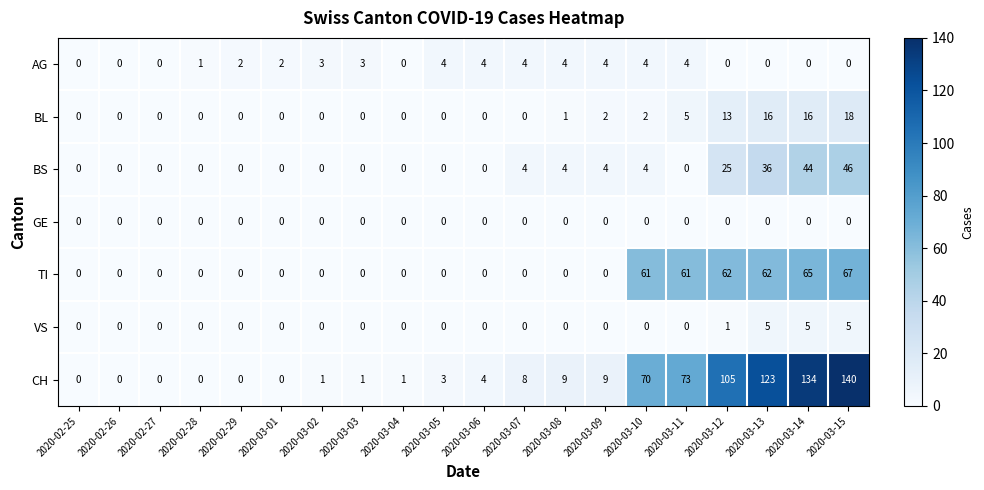

At how many categories does at least one series exceed 113?

3